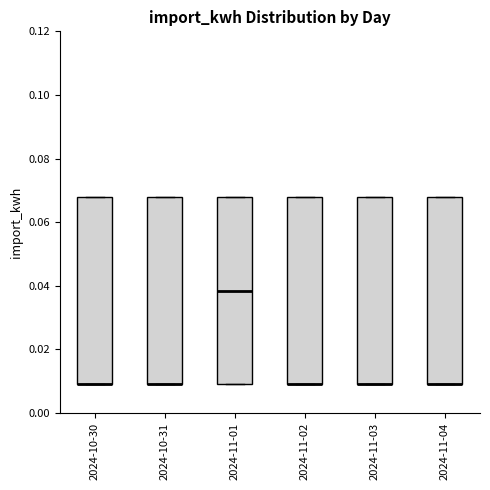

Where does the median line of the box for 2024-11-01 sit on the y-axis? The values are not printed on the chart, so give them approximately, as read against the axis.

0.038